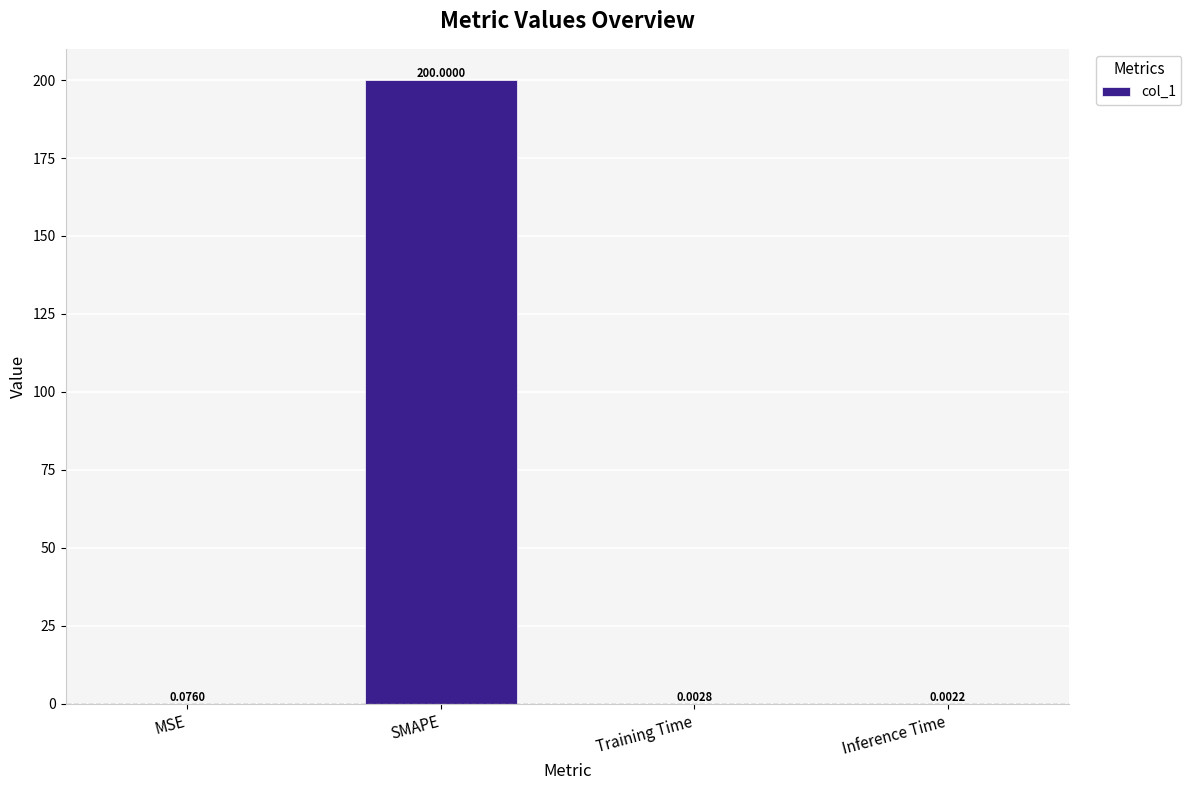

Which has a higher value, Inference Time or MSE?

MSE